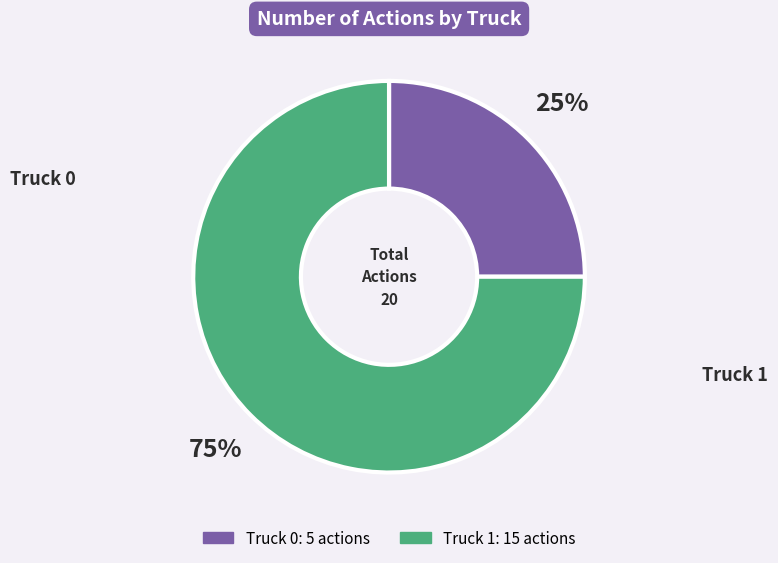

What is the smallest slice in the pie chart?

Truck 0